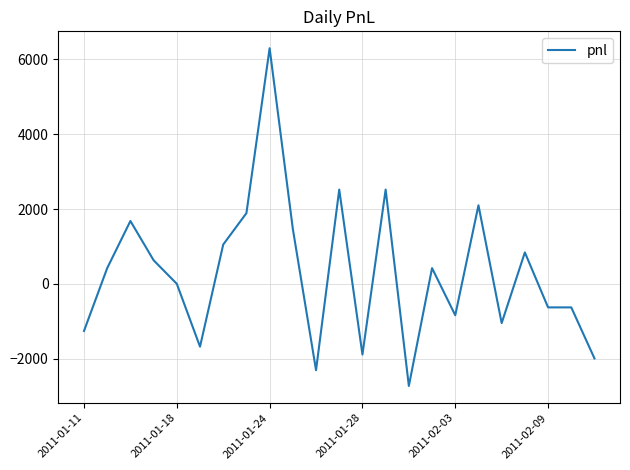

What is the difference between the maximum and minimum values?

9030